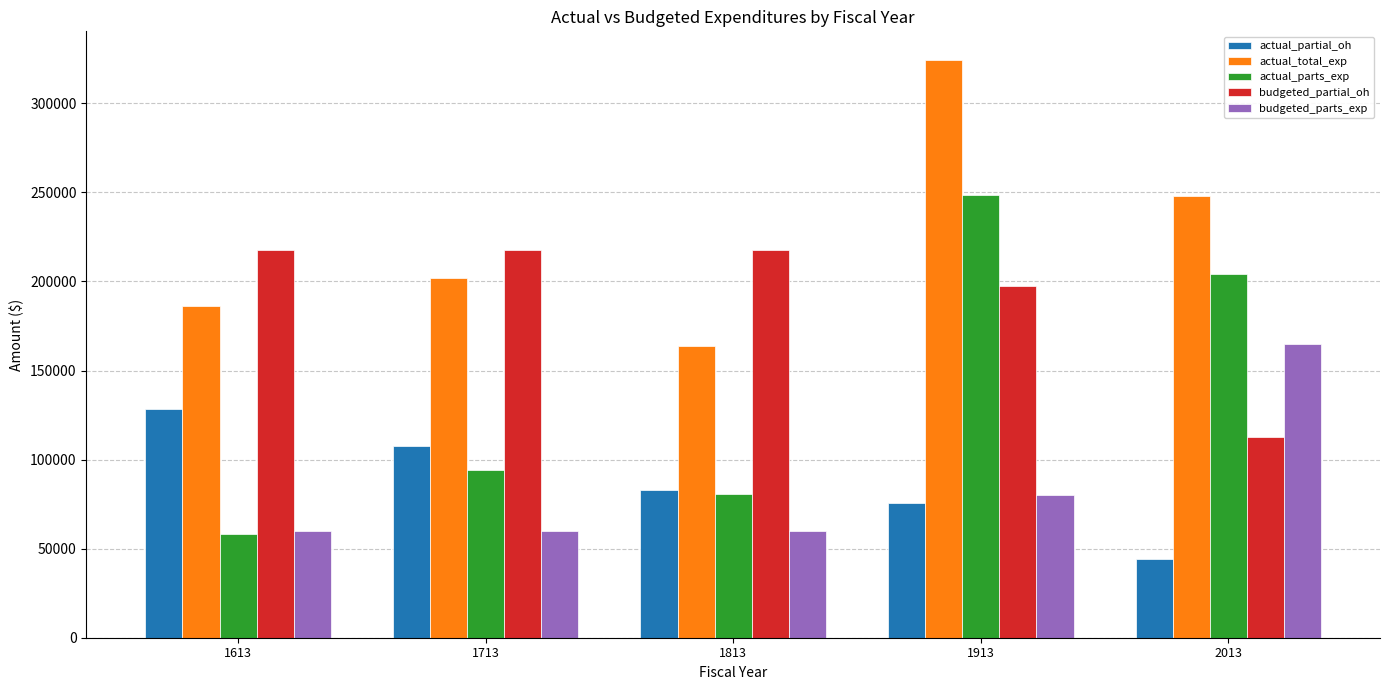

Reading left to right, transcribe all the data shown in this chart.

actual_partial_oh: 1613=128509.7	1713=107835.5	1813=82756.0	1913=75668.2	2013=44068.8
actual_total_exp: 1613=186472.3	1713=201856.7	1813=163654.5	1913=324197.2	2013=248063.2
actual_parts_exp: 1613=57962.6	1713=94021.2	1813=80898.4	1913=248529.0	2013=203994.4
budgeted_partial_oh: 1613=217451.0	1713=217451.0	1813=217451.0	1913=197451.0	2013=112451.0
budgeted_parts_exp: 1613=60000.0	1713=60000.0	1813=60000.0	1913=80000.0	2013=165000.0